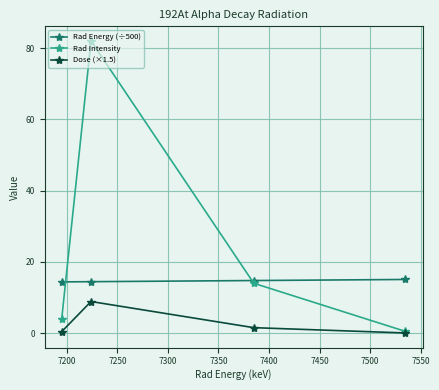

What are all the series names shown in the legend?

Rad Energy (÷500), Rad Intensity, Dose (×1.5)